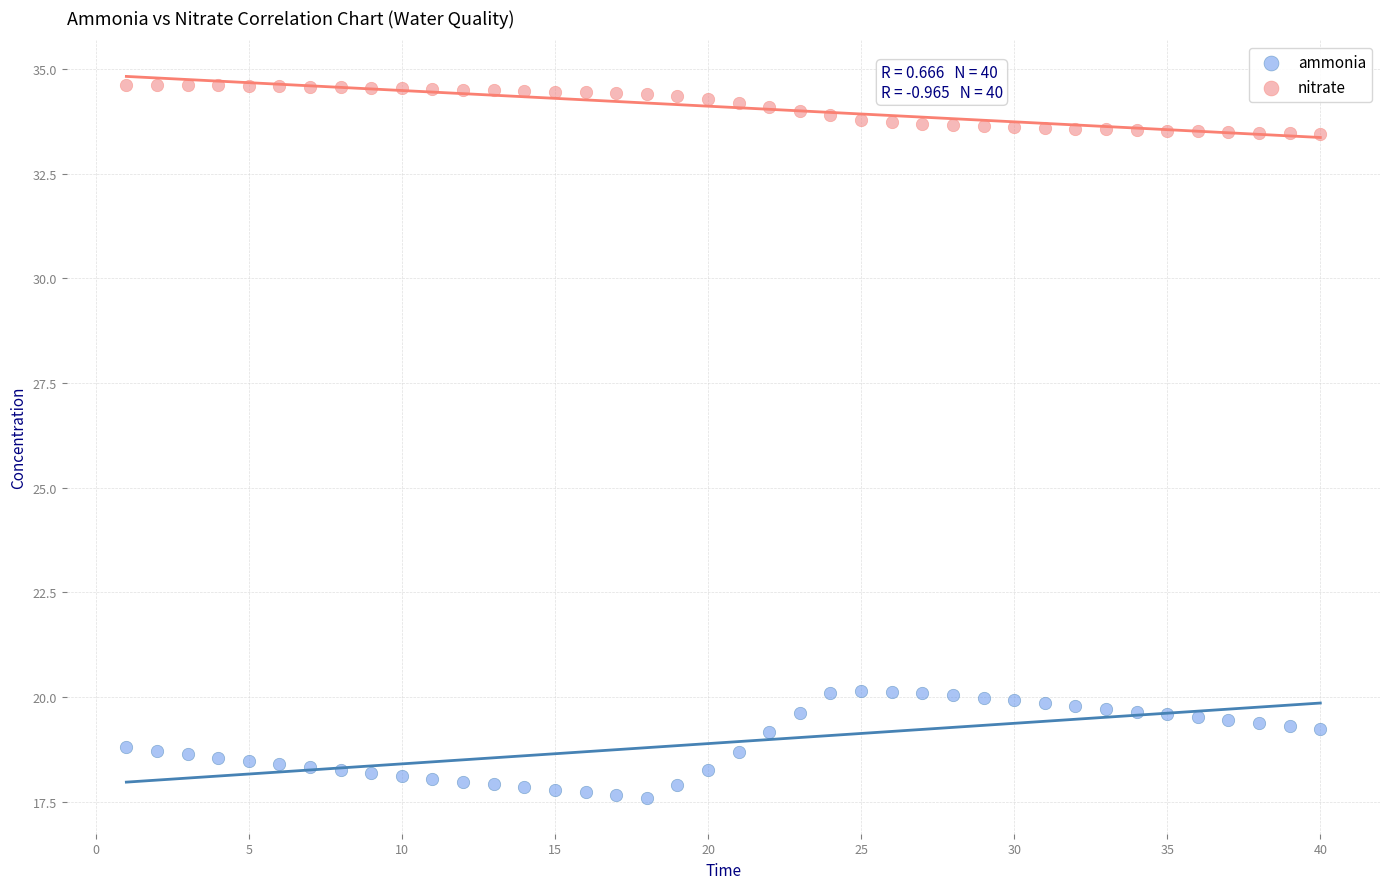

Which series reaches the maximum Y coordinate?

nitrate